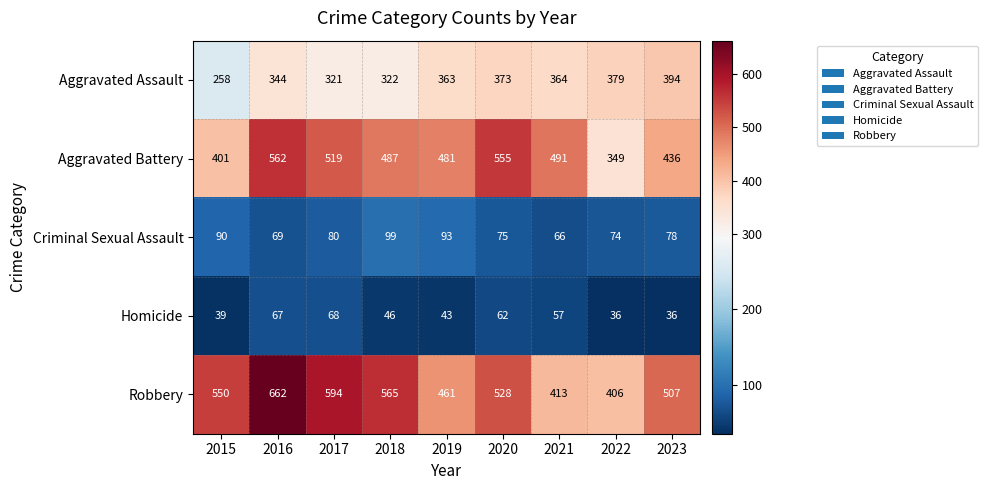

Which series has the largest range (max minus min)?

Robbery